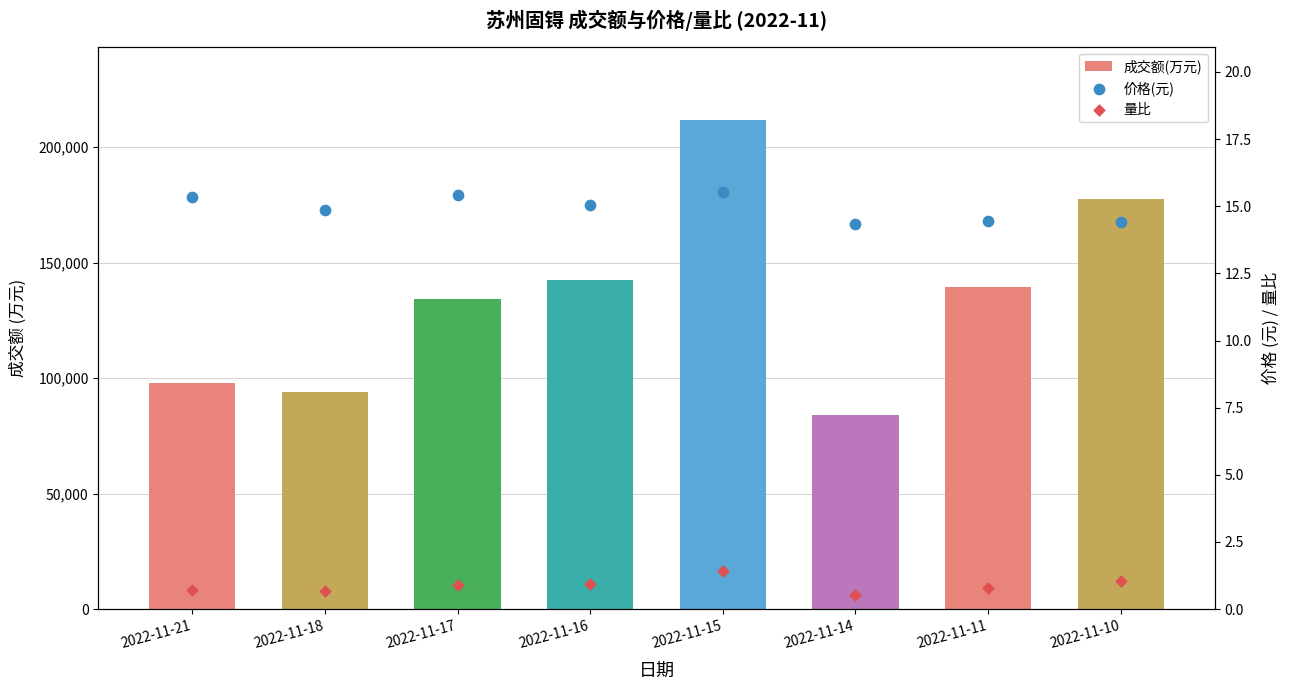

At which category is the sum across all series the highest?

2022-11-15